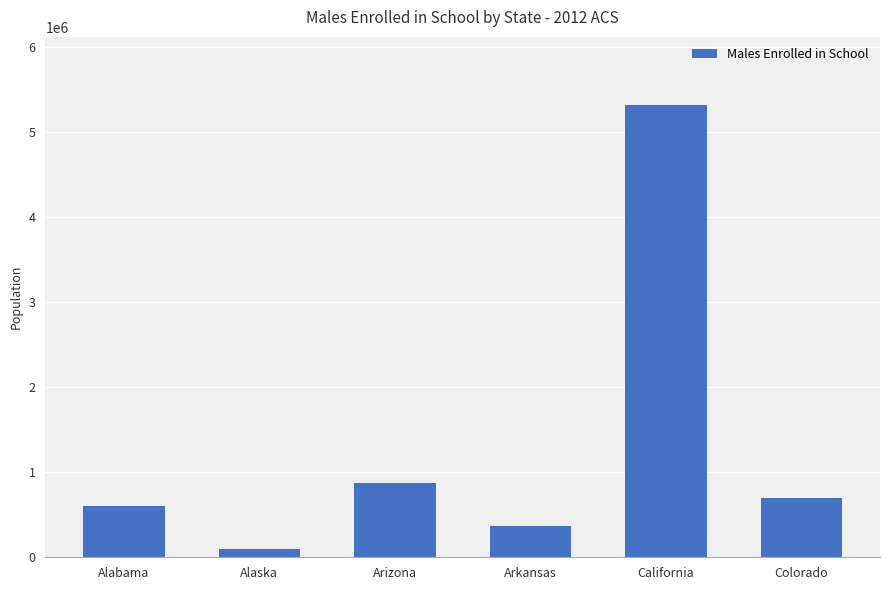

Which label corresponds to the largest value in the chart?

California